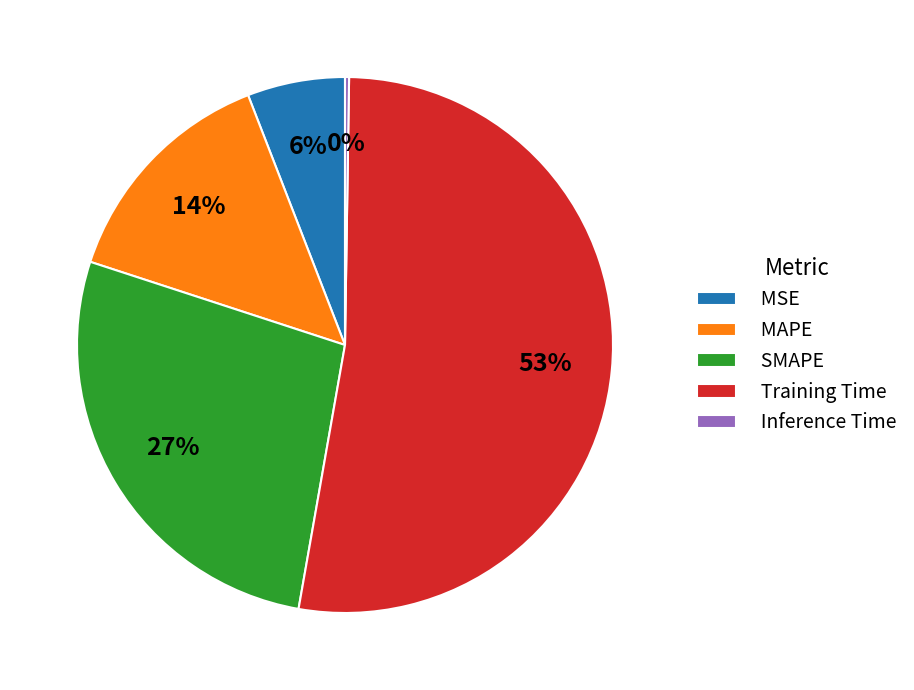

To the nearest percent, what is the average slice percentage?

20%